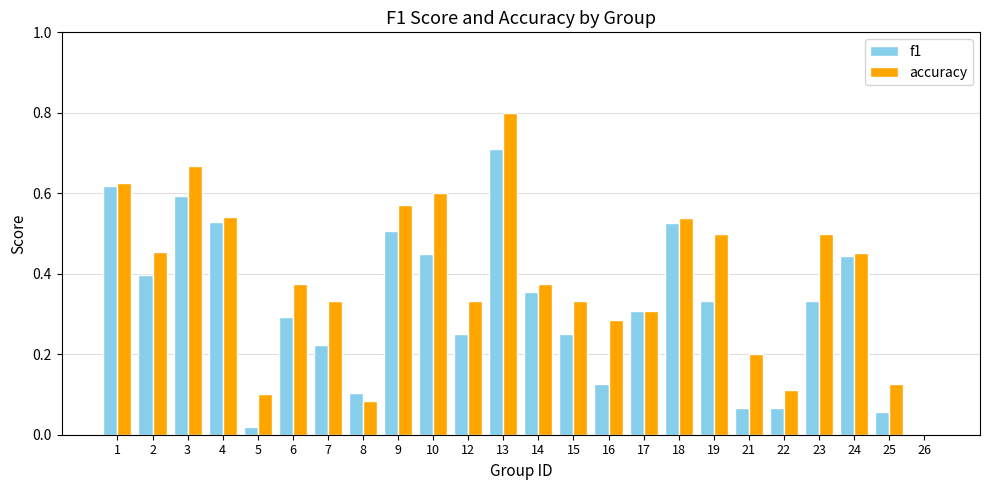

Is it true that accuracy equals 0.2 at 6?

False